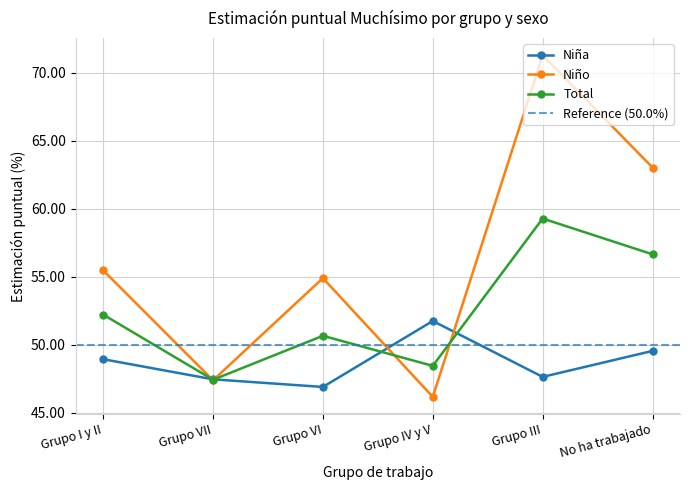

What is the sum of all Total values?

314.6